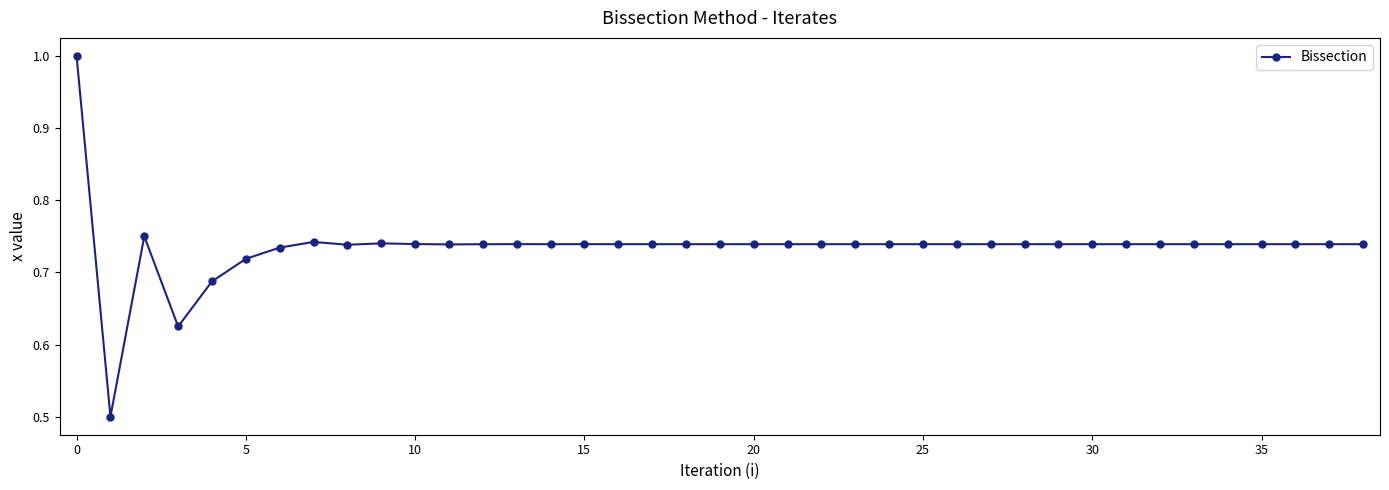

What is the difference between the maximum and second lowest values?

0.4